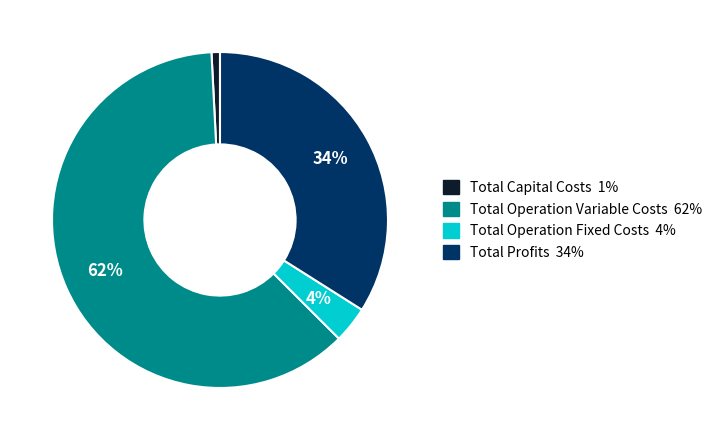

To the nearest percent, what is the average slice percentage?

25%